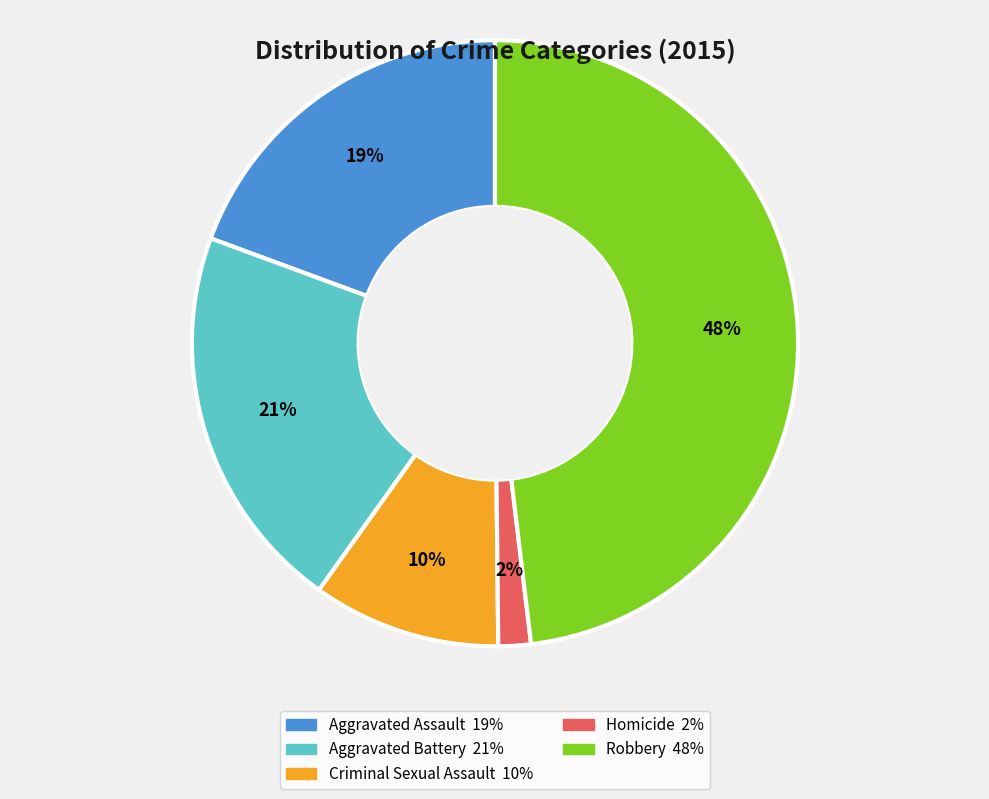

What is the largest slice in the pie chart?

Robbery